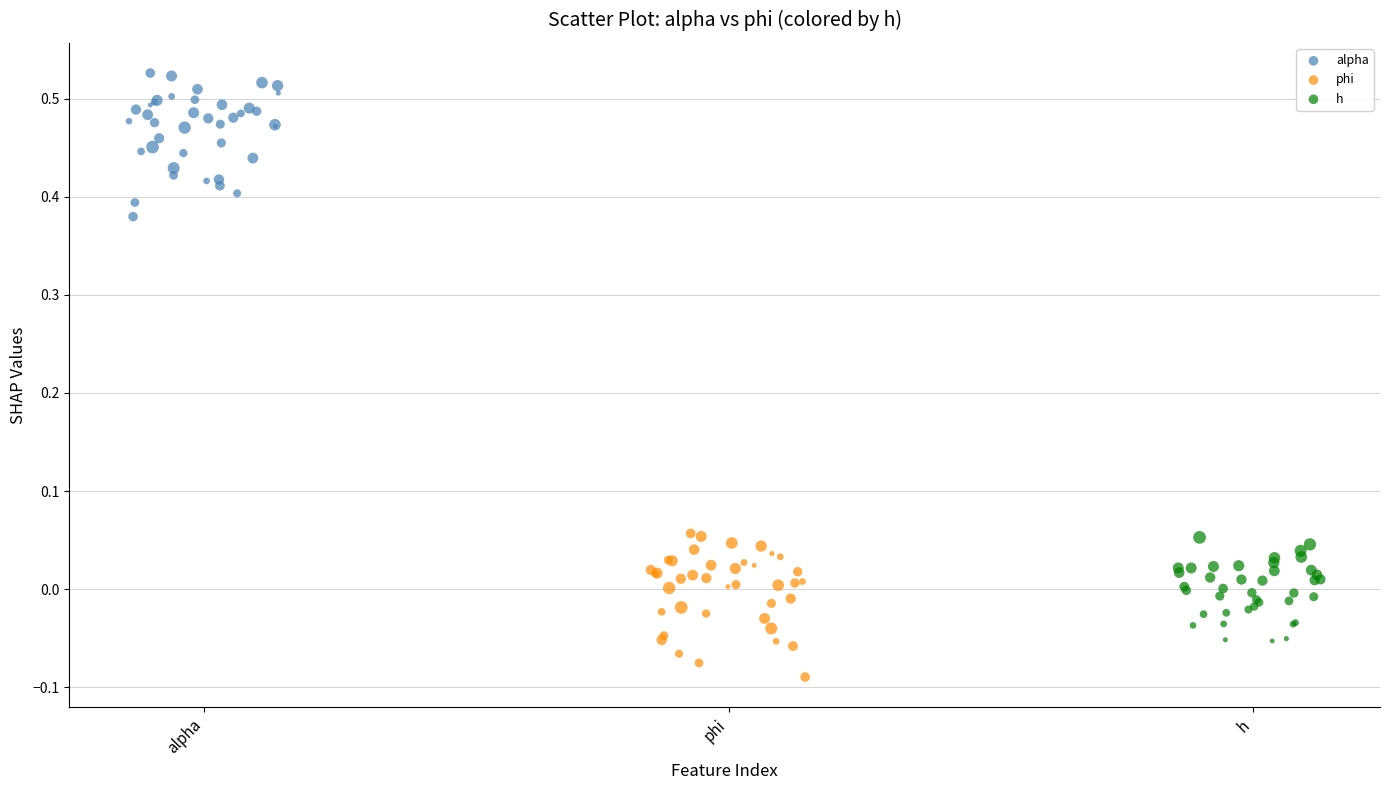

Which series contains the lowest Y value?

phi